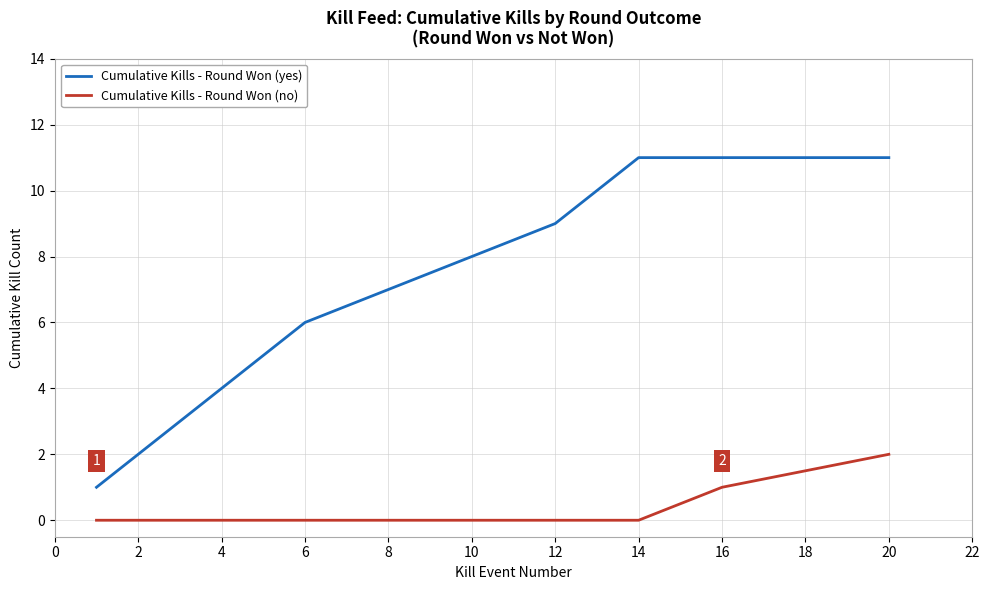

Reading left to right, list all the values displayed in this chart.

Cumulative Kills - Round Won (yes): 1	2	3	4	5	6	7	8	9	10	11	11	11
Cumulative Kills - Round Won (no): 0	0	0	0	0	0	0	0	0	0	0	1	2